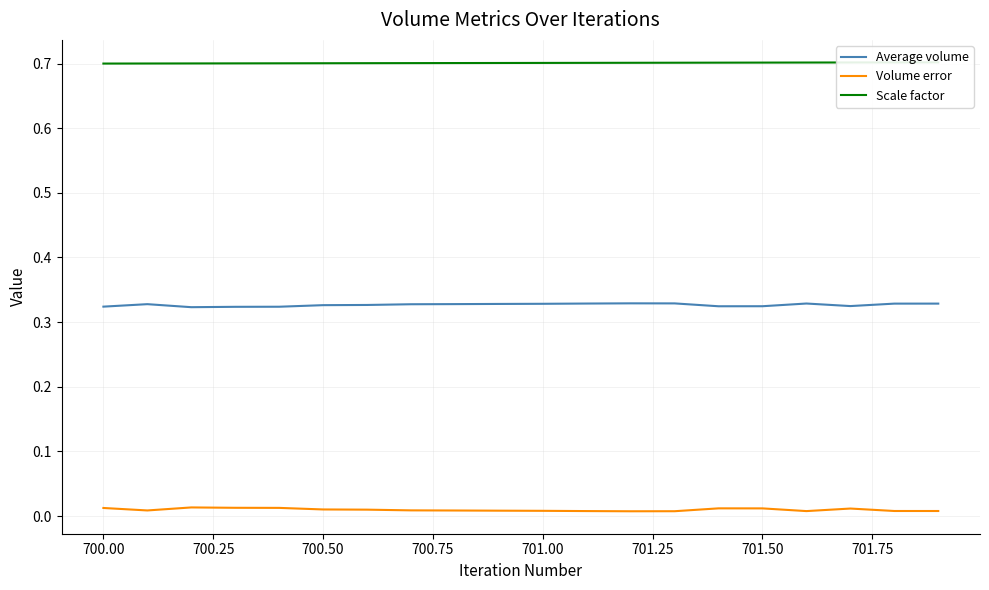

Count the number of data series in this chart.

3